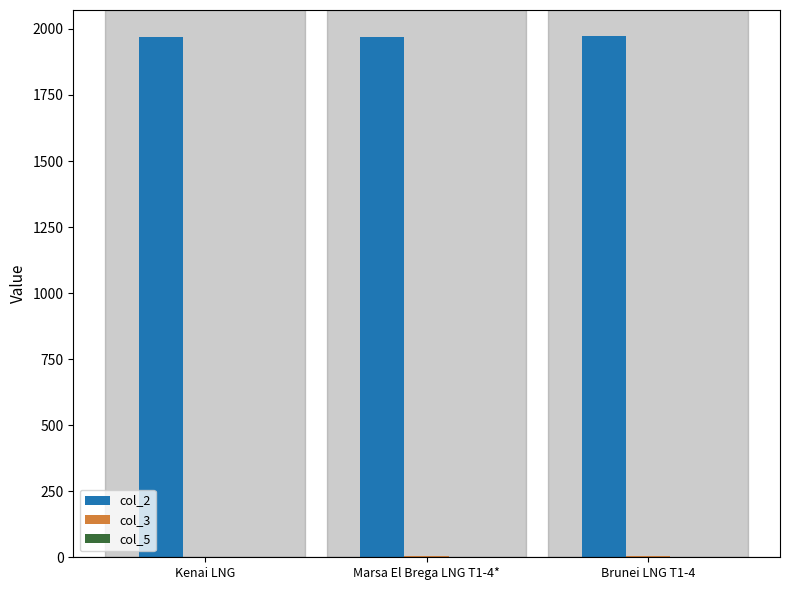

What is the sum of all col_2 values?

5912.0